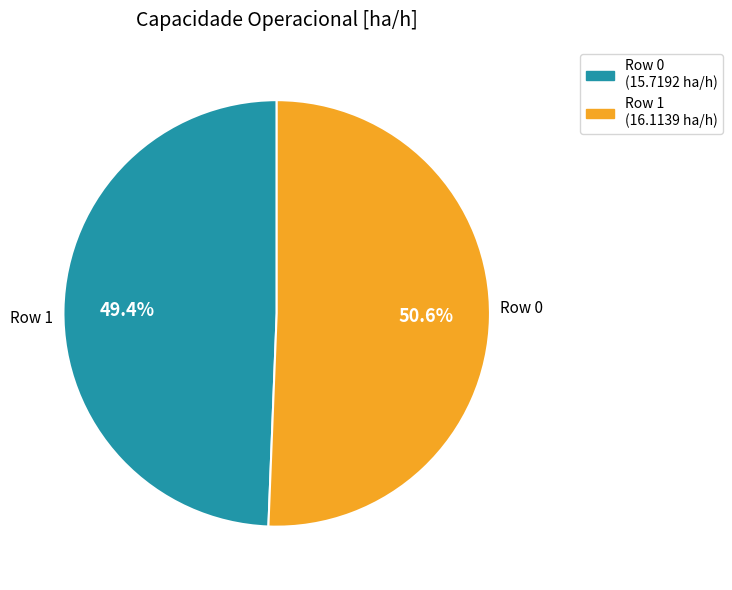

Does any single category account for the majority?

Yes